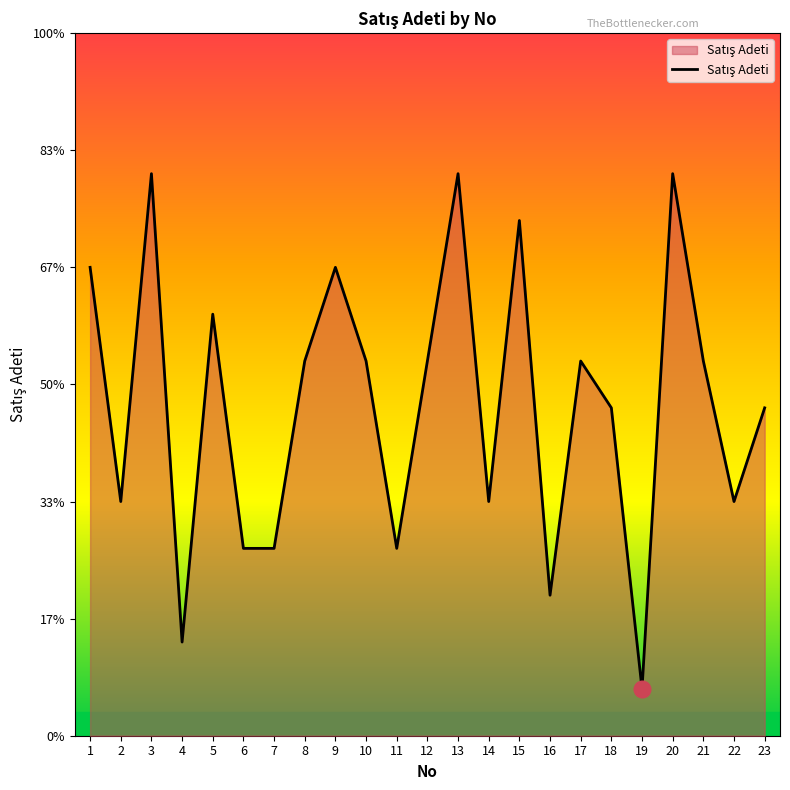

Is this an area chart (filled region under the line)?

Yes